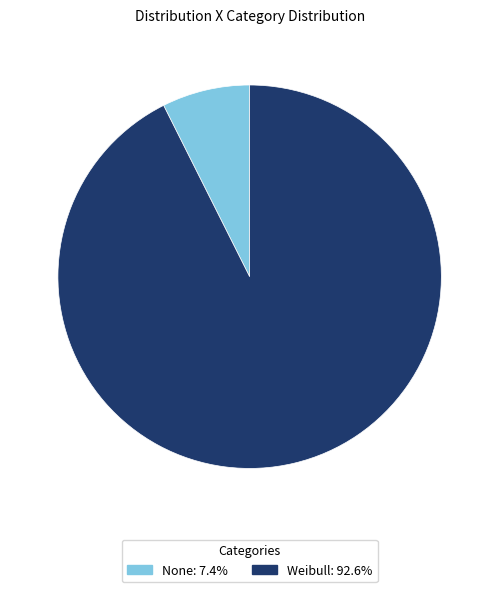

Rank the categories by value from highest to lowest.

Weibull, None